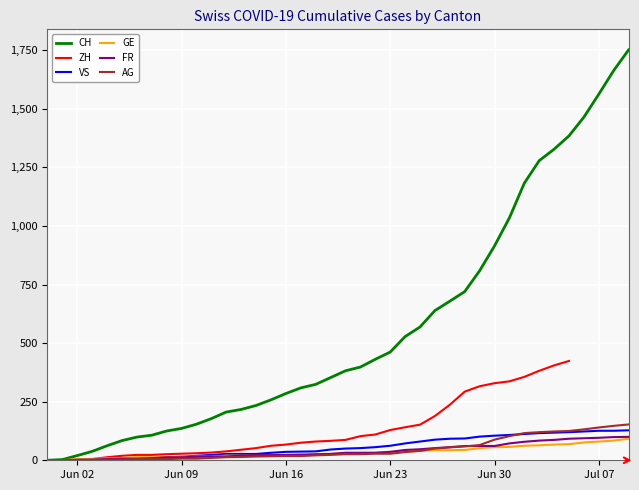

What is the sum of all GE values?

1389